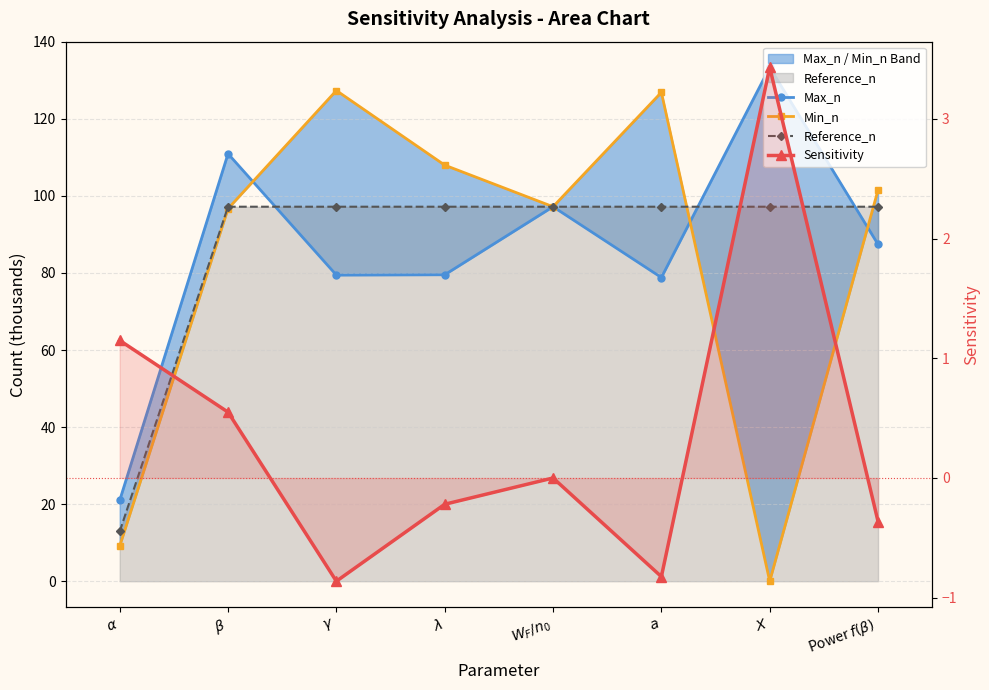

Which category has the highest value across all series?

$X$